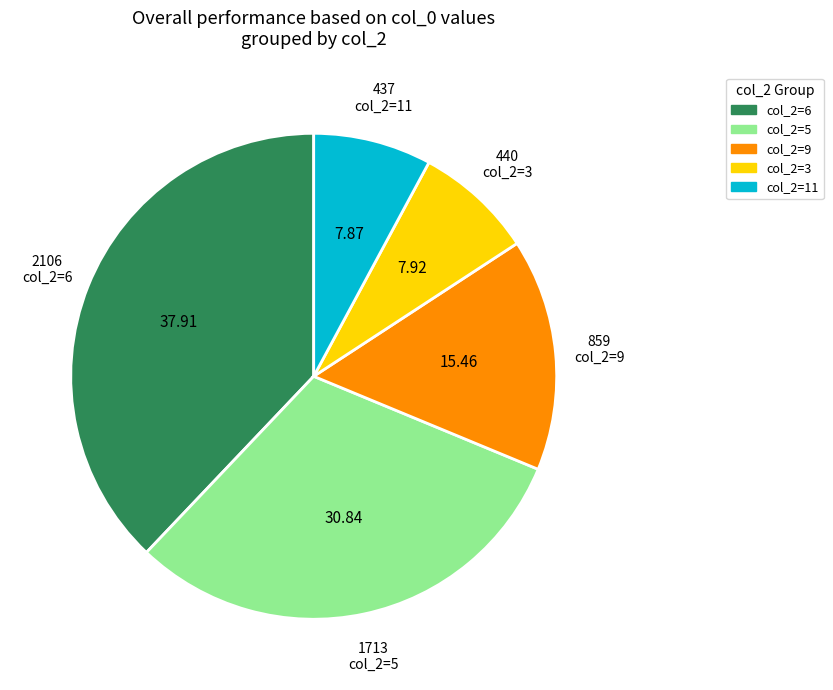

Is there a majority slice in this chart?

No